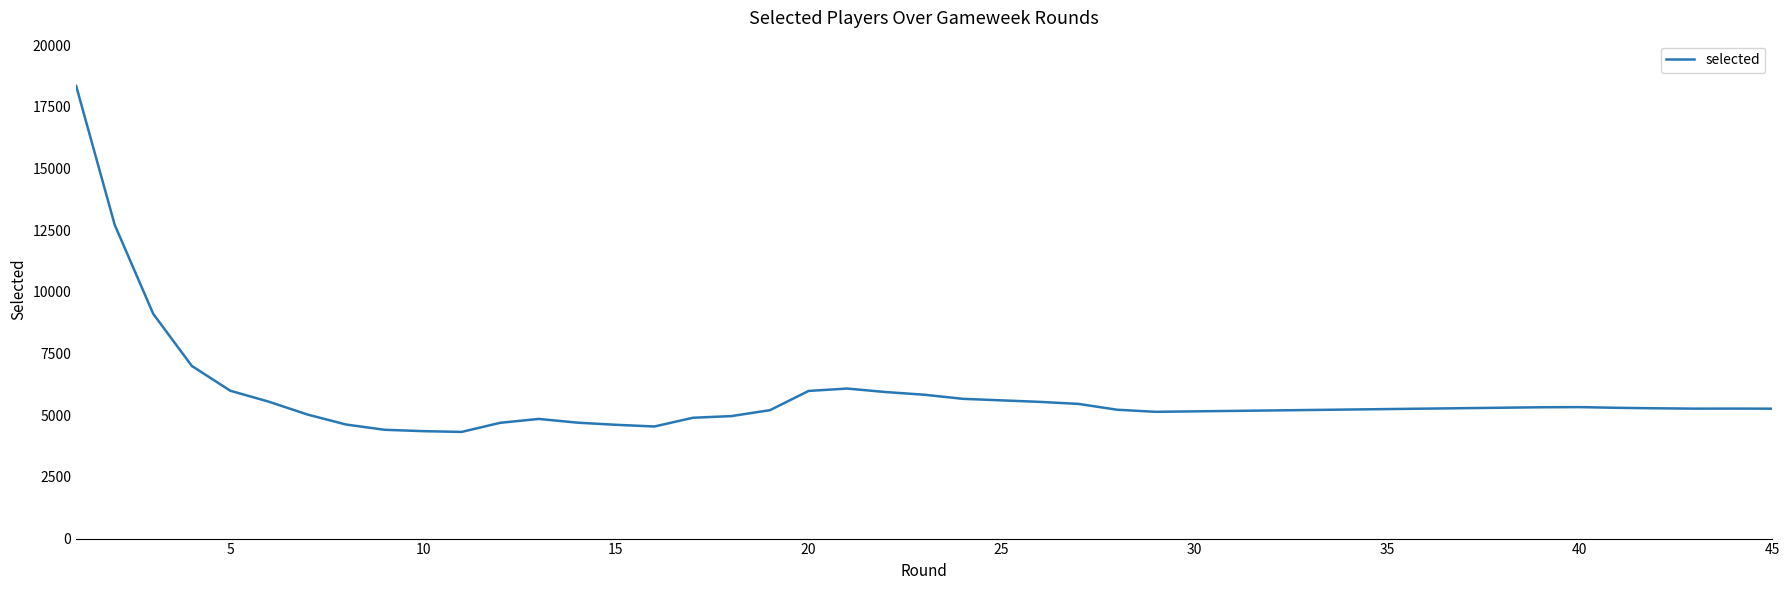

What is the maximum value shown in the chart?

18354